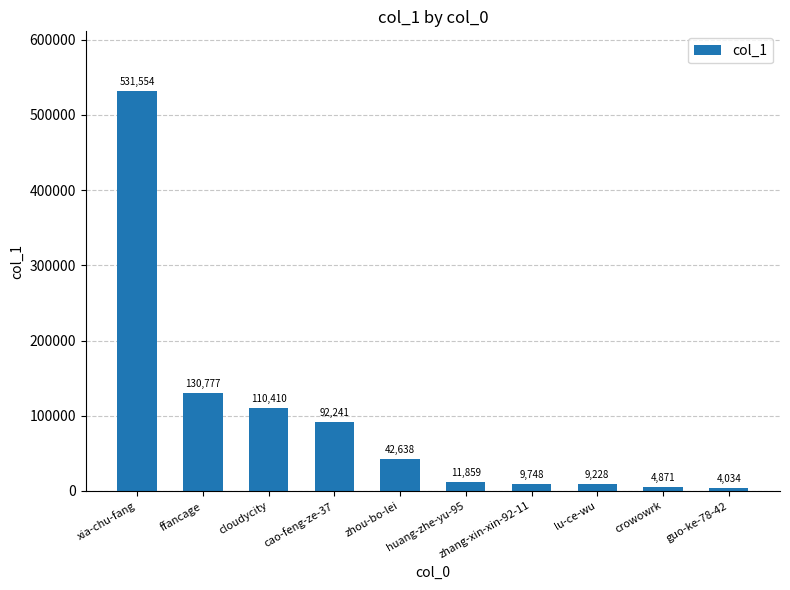

Does the chart contain stacked bars?

No